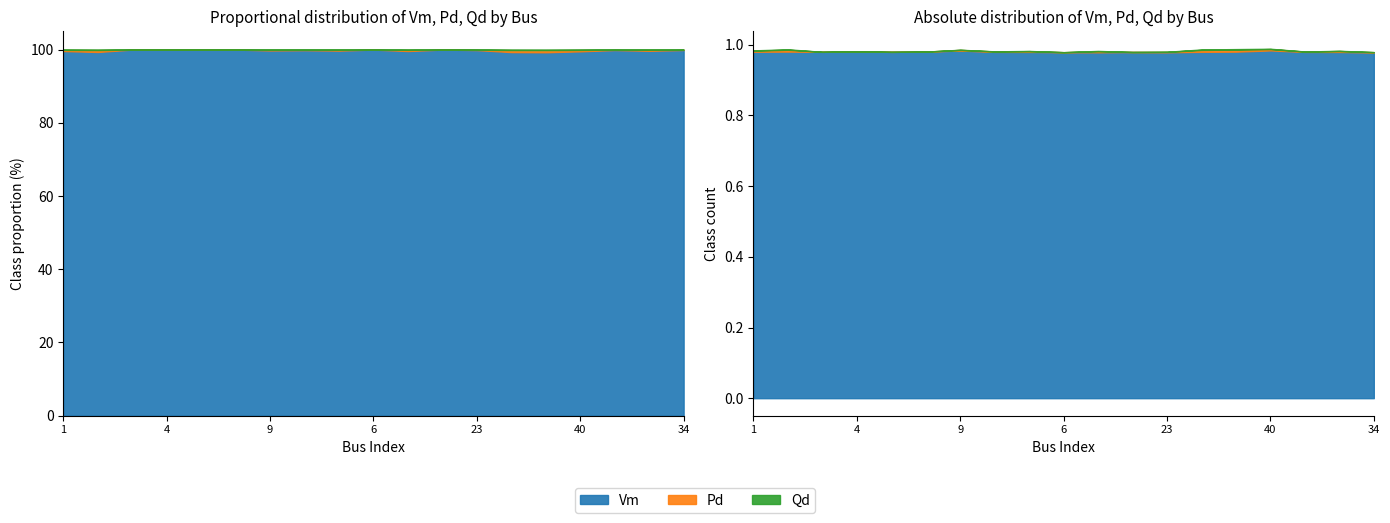

The value of Vm at 4 is 1.4. True or false?

False